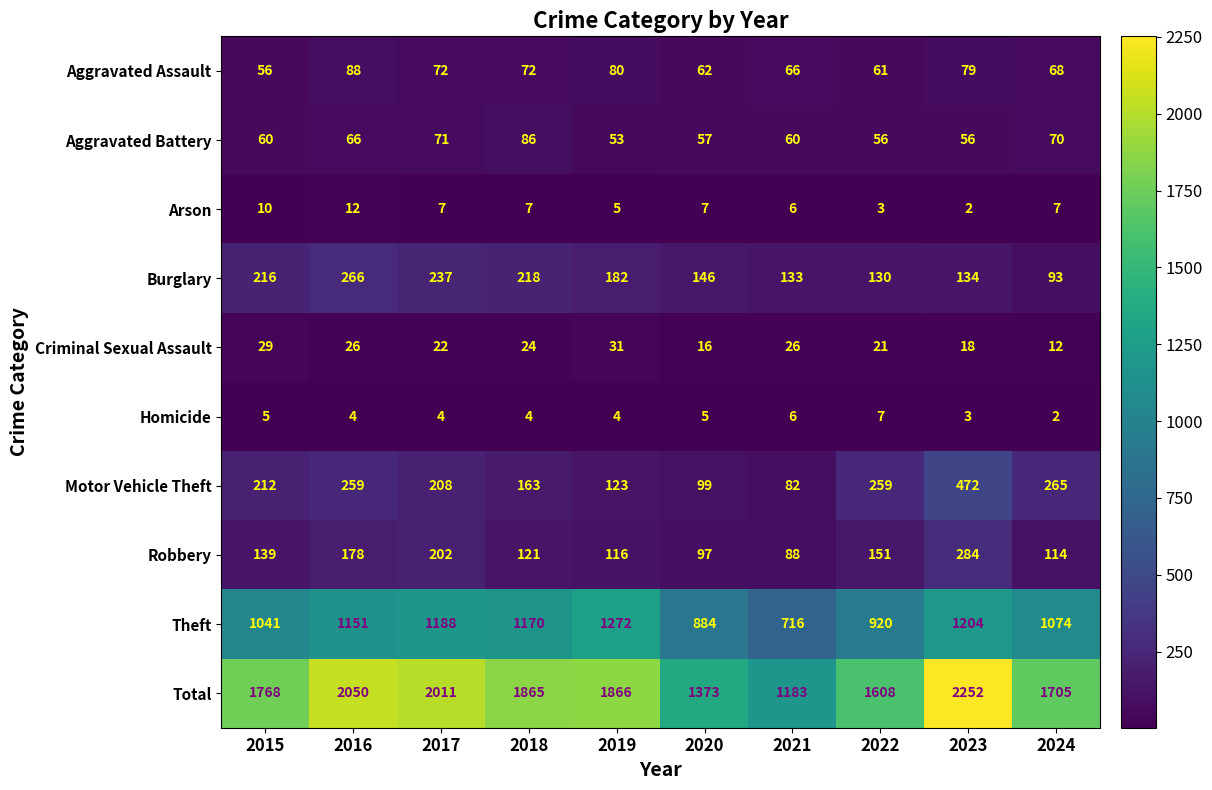

What is the total value across all series at 2024?

3410